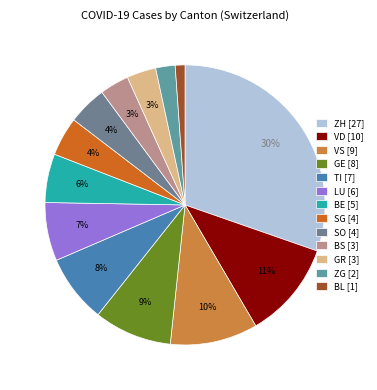

Between SO and LU, which is larger?

LU